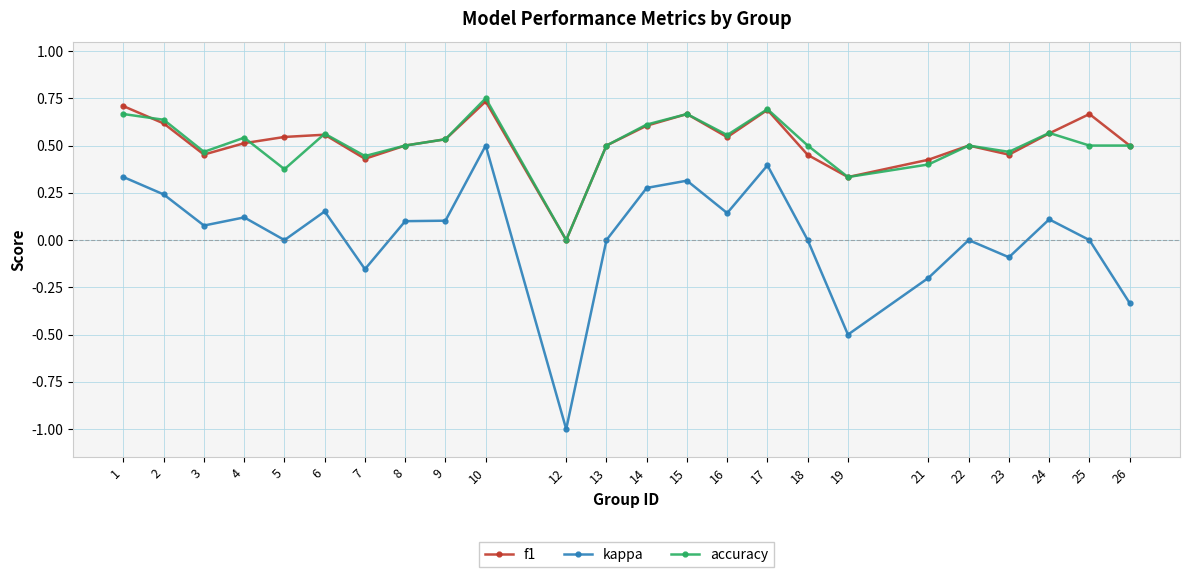

Count the accuracy values in the range 0 to 1.

24